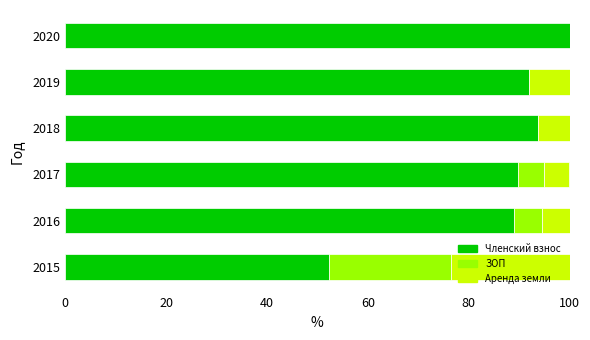

How many data points in Членский взнос are above 92?

3